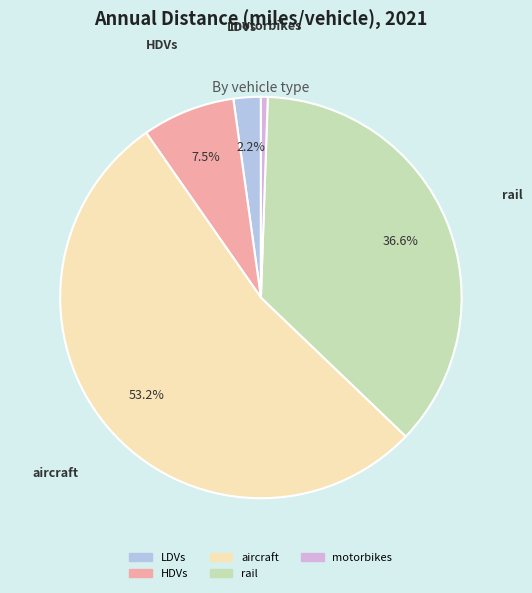

Count the number of slices in the pie.

5